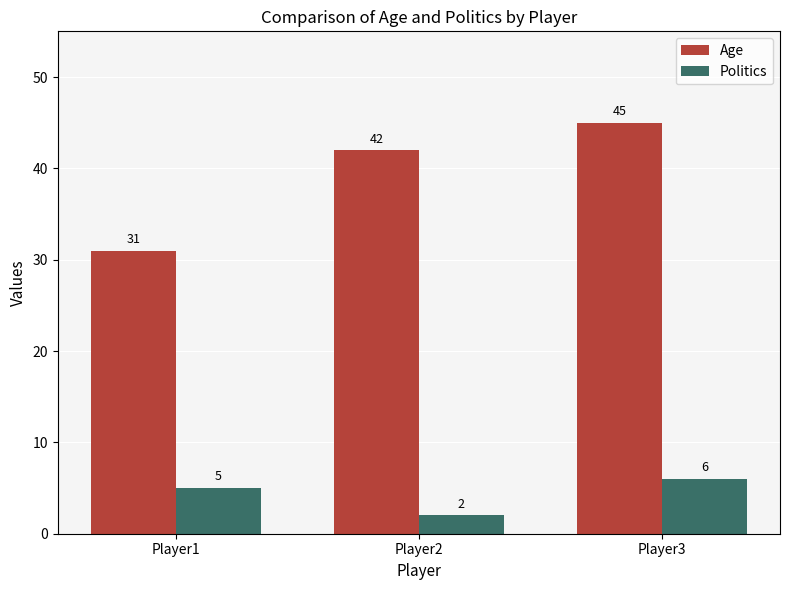

What is the approximate value of Age at Player2?

42